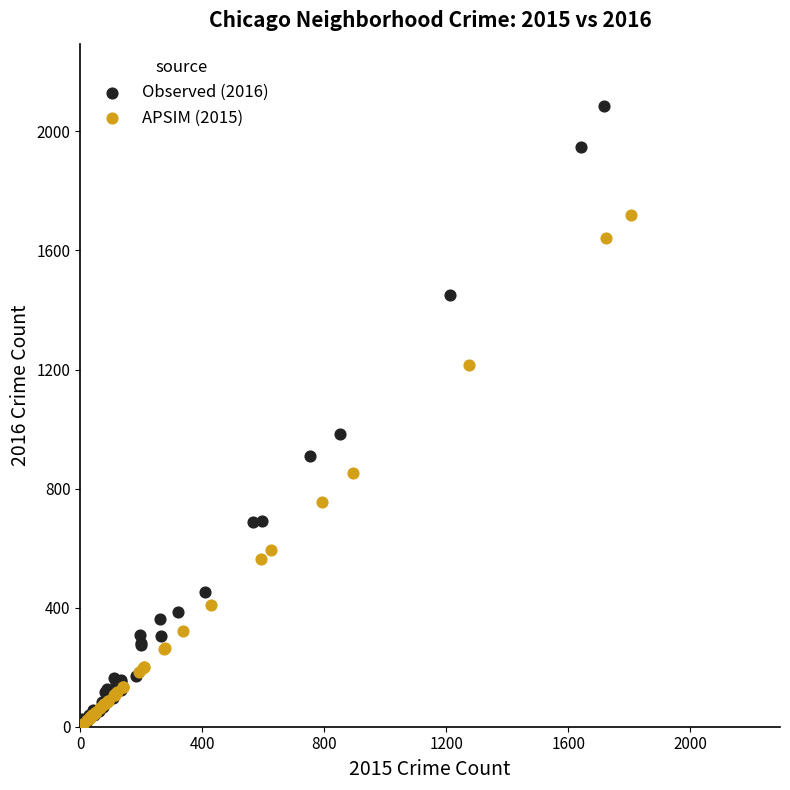

Which series contains the highest Y value?

Observed (2016)